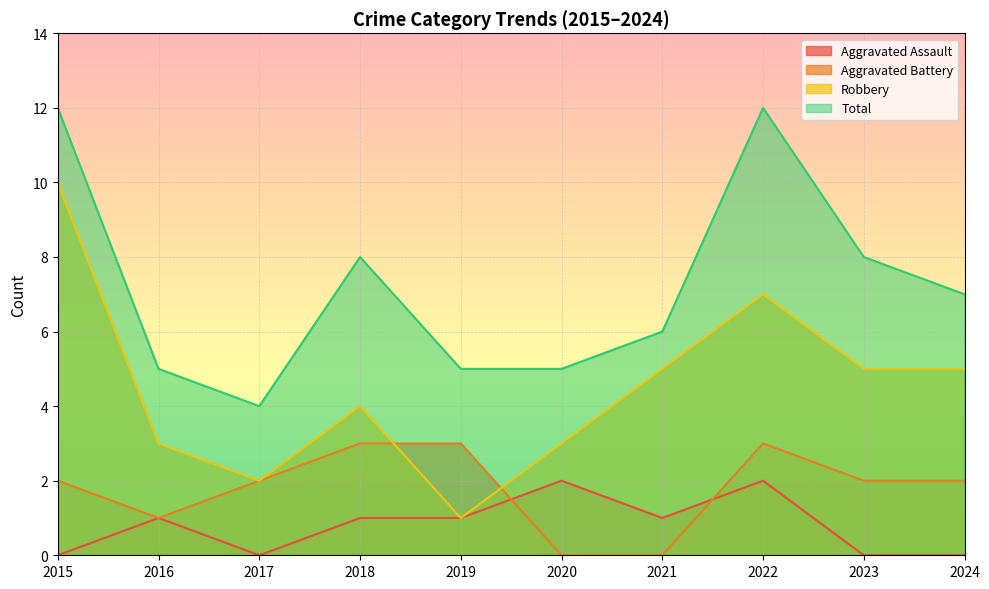

Between 2021 and 2024, which series saw the biggest shift?

Aggravated Battery